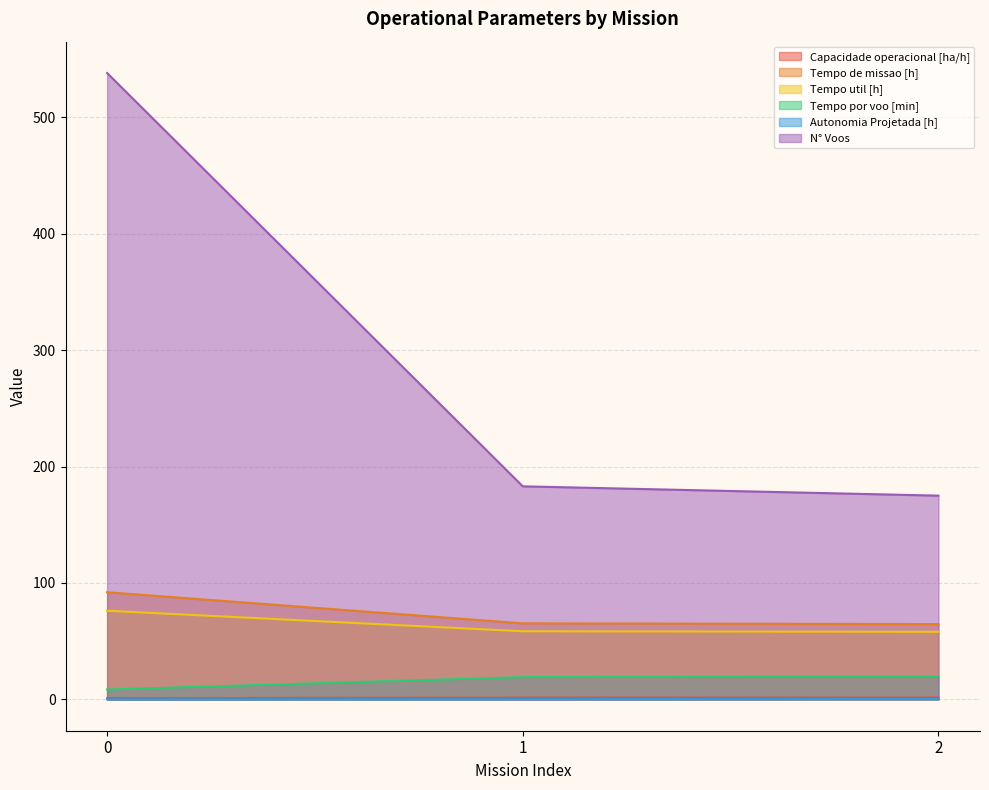

What is the total value across all series at 1?

327.8